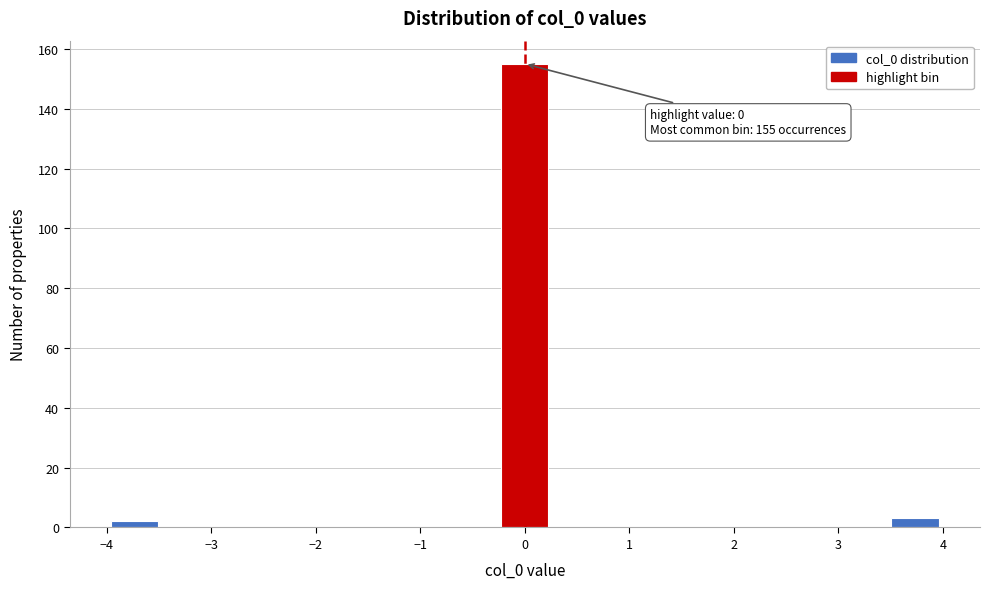

Which range on the x-axis has the tallest bar?

-0.3 to 0.3